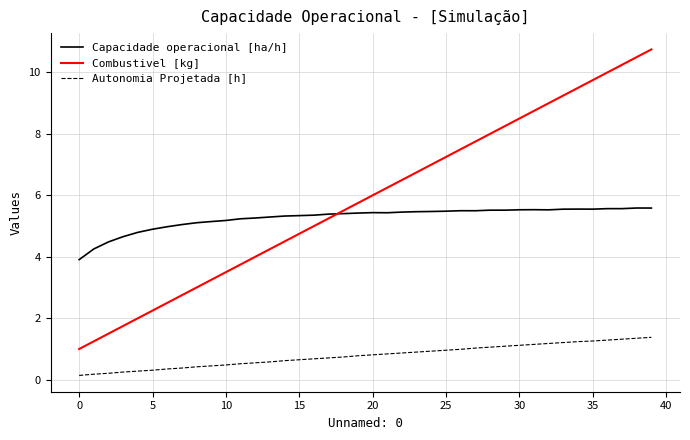

What are all the series names shown in the legend?

Capacidade operacional [ha/h], Combustivel [kg], Autonomia Projetada [h]